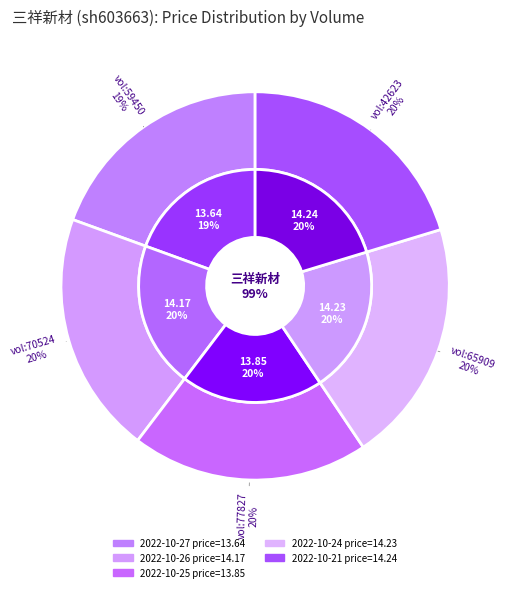

Is 59450 the majority of the pie?

No